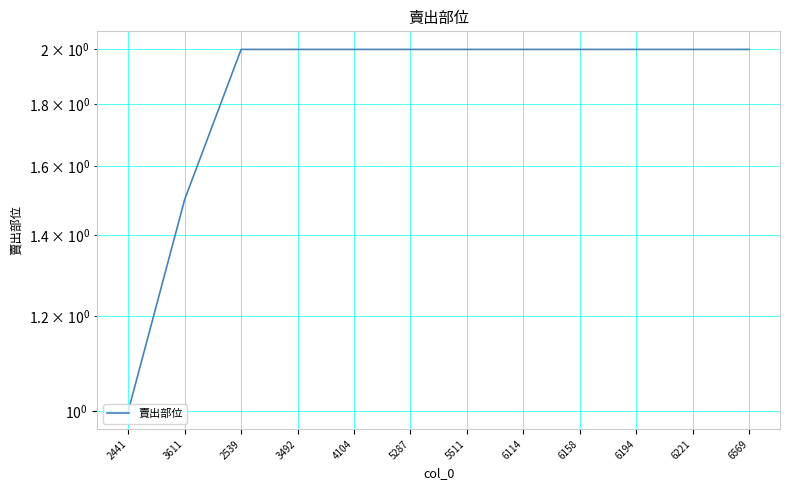

Which has a higher value, 2441 or 5511?

5511